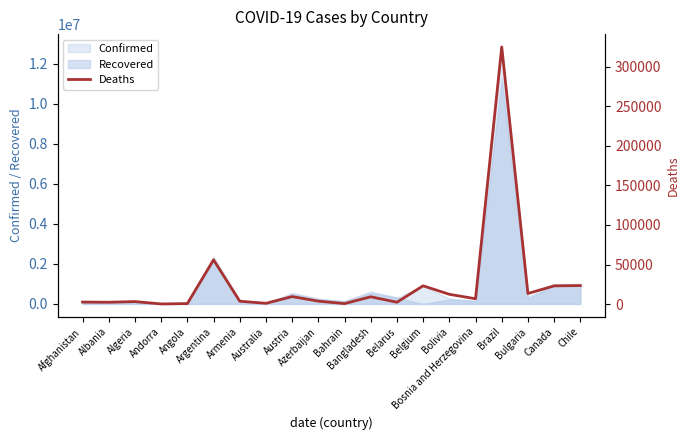

How many values exceed 6675?

9